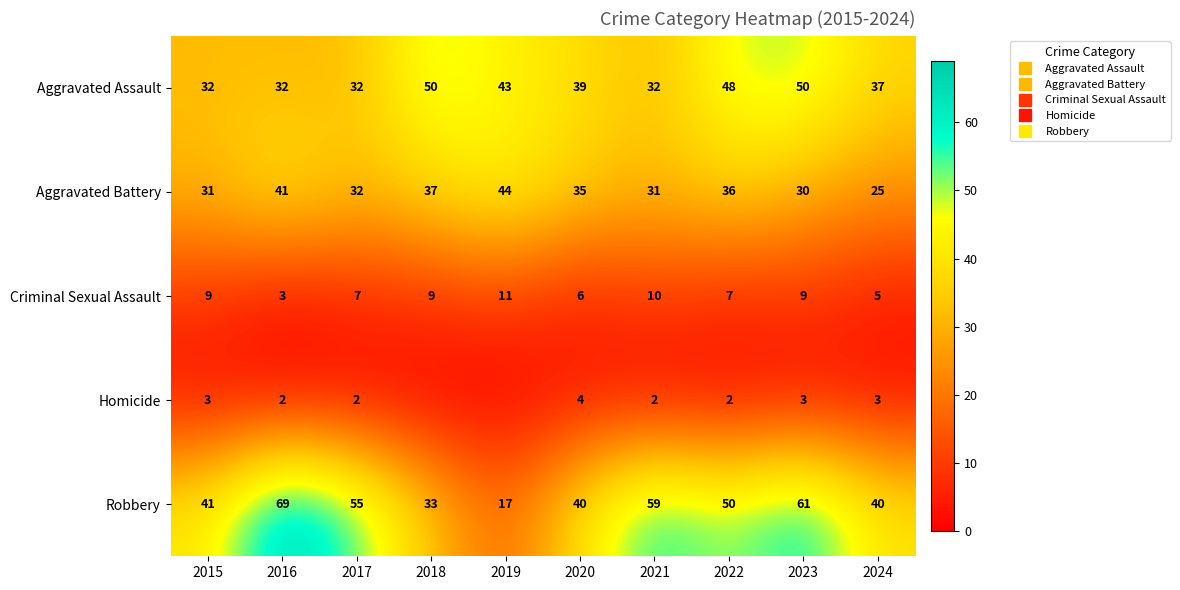

List the series in order of their peak value, lowest first.

Homicide, Criminal Sexual Assault, Aggravated Battery, Aggravated Assault, Robbery